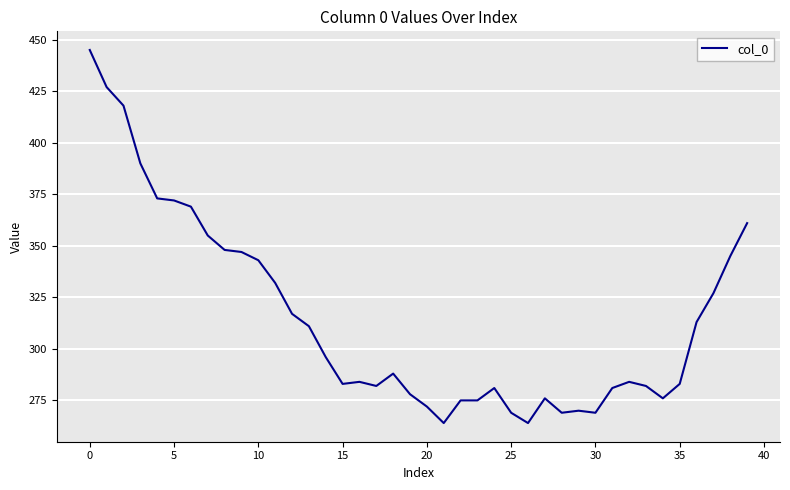

What is the greatest value displayed?

445